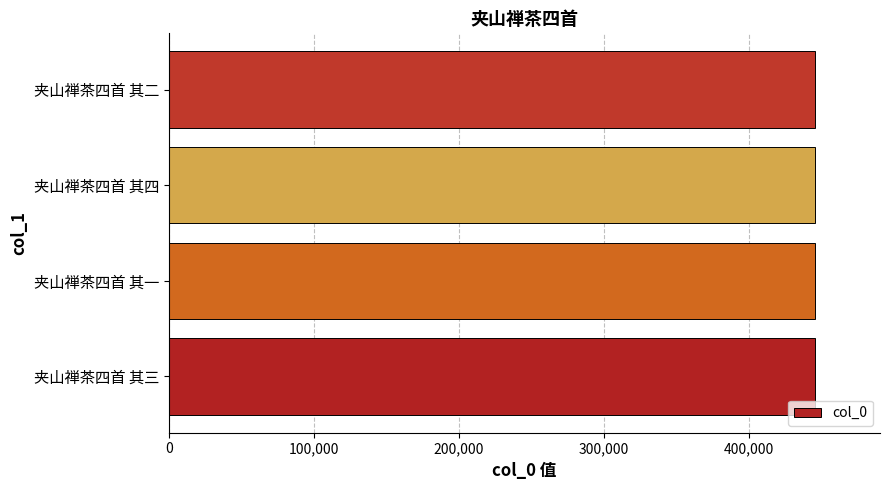

What value does the data have at 夹山禅茶四首 其二?

445892